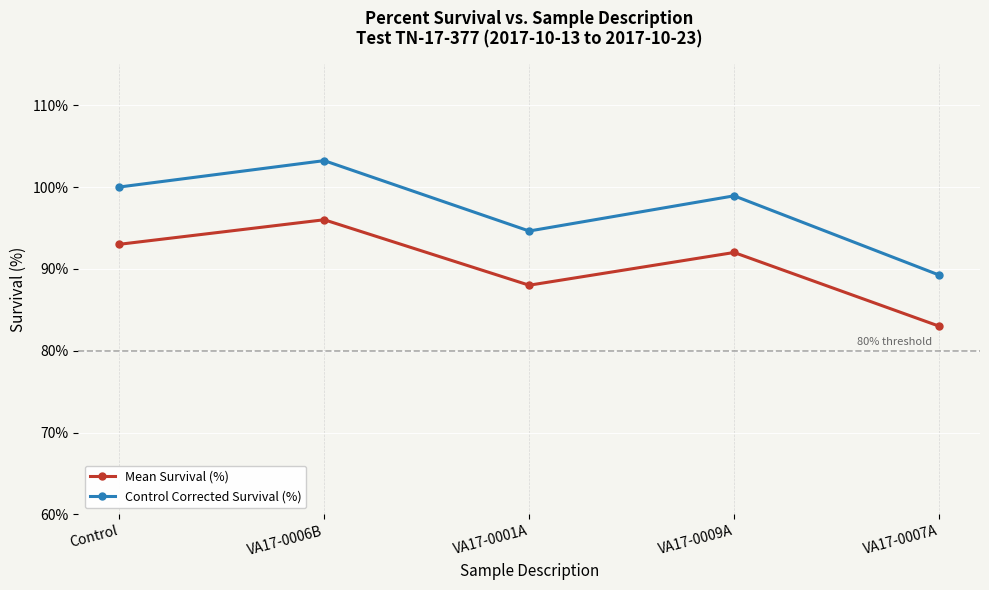

Reading left to right, what are all the values shown in this chart?

Mean Survival (%): 93.0	96.0	88.0	92.0	83.0
Control Corrected Survival (%): 100.0	103.2	94.6	98.9	89.2